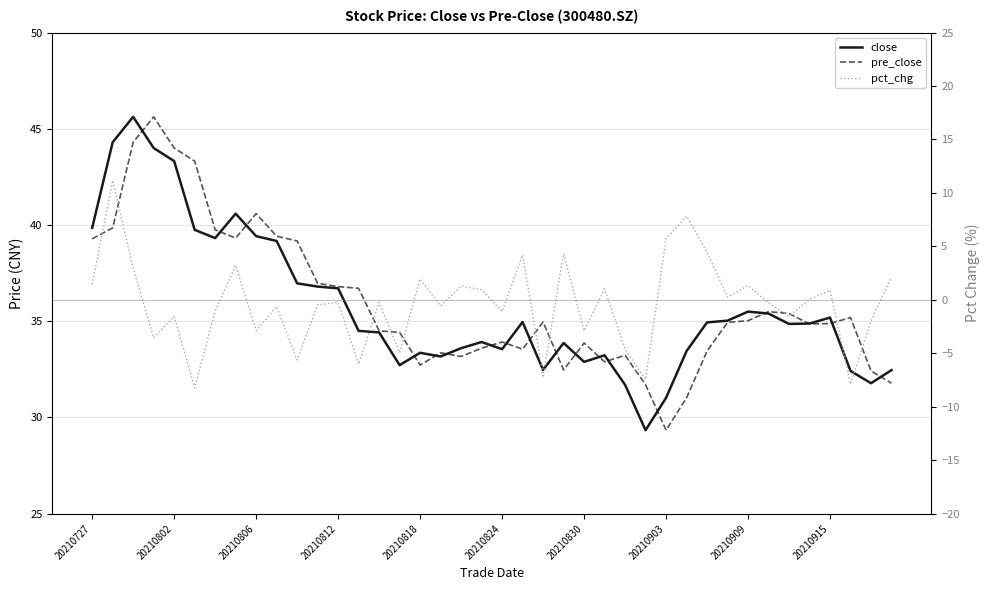

True or false: pct_chg and close cross at least once.

False